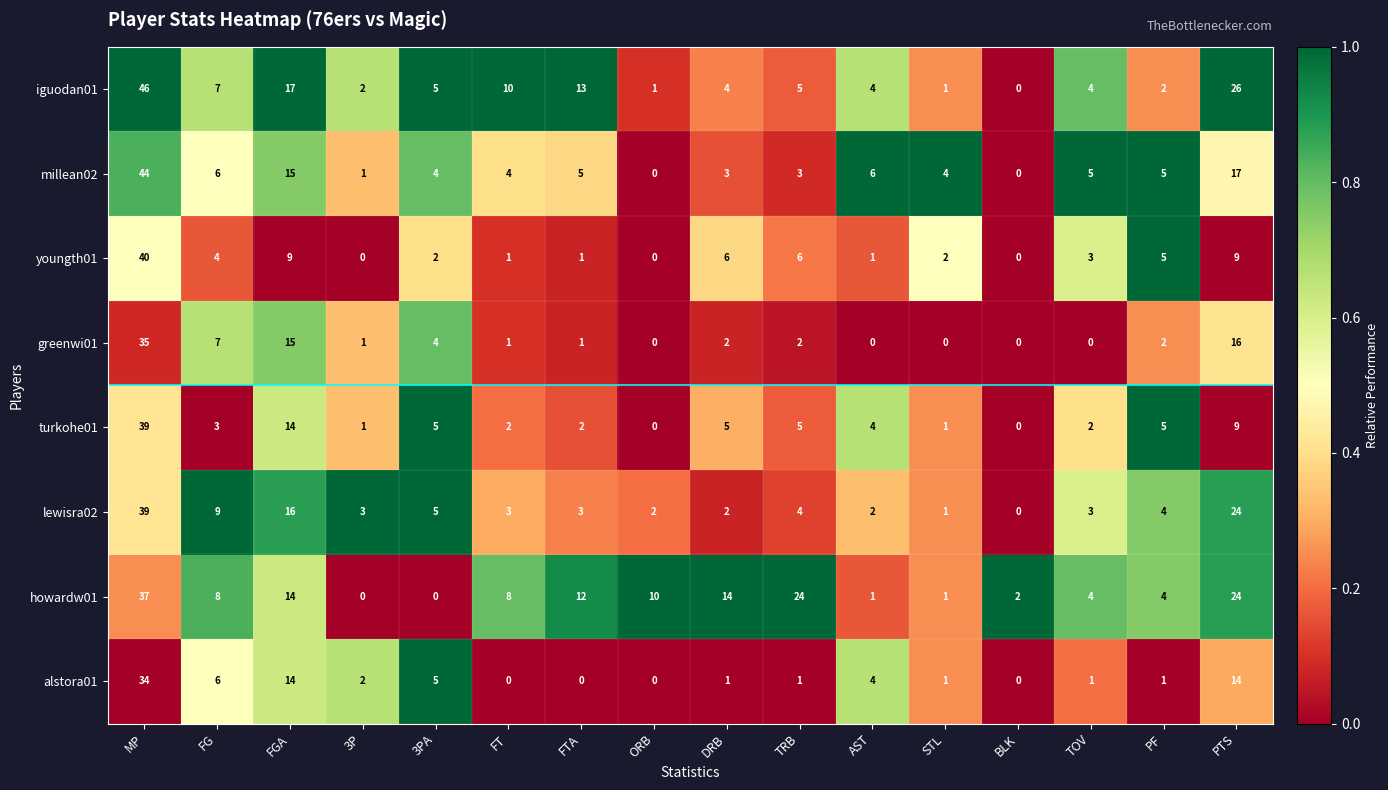

Which series has the widest spread of values?

iguodan01